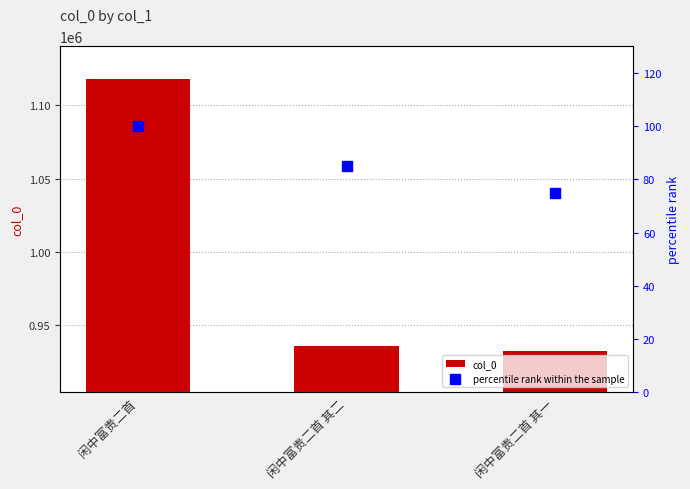

Which series has the largest Y range (max minus min)?

col_0